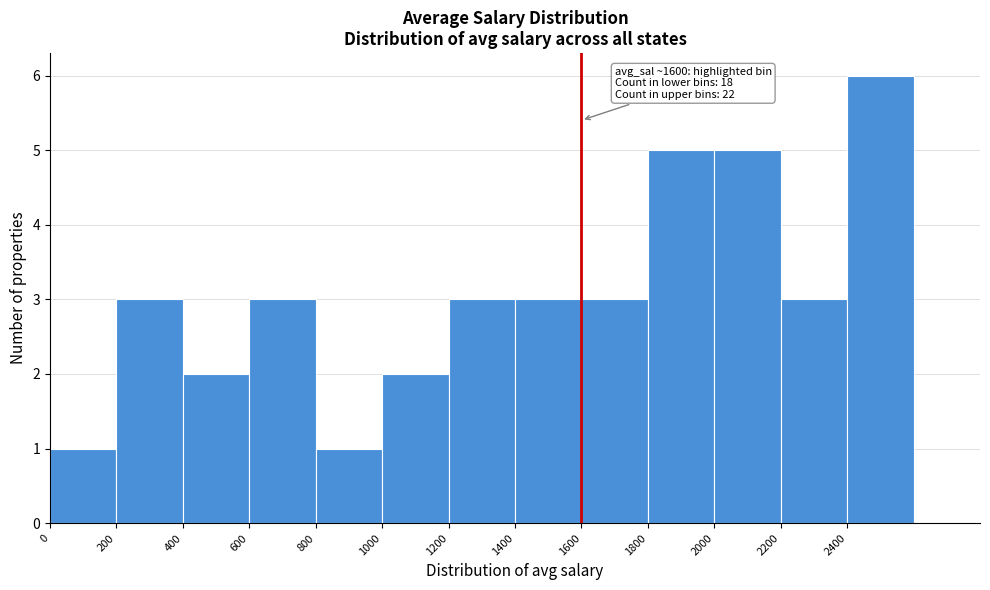

Over which range of the x-axis is the bar tallest?

2400 to 2600